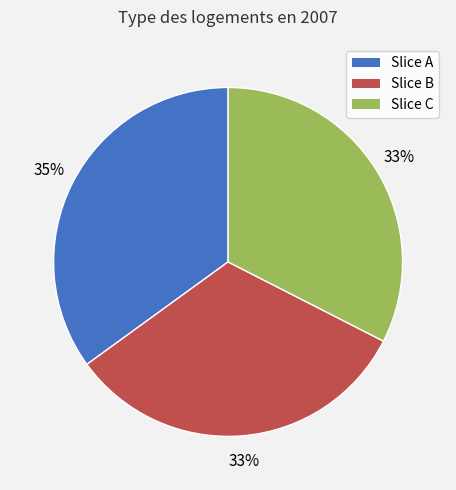

Which slice is the largest?

Slice A